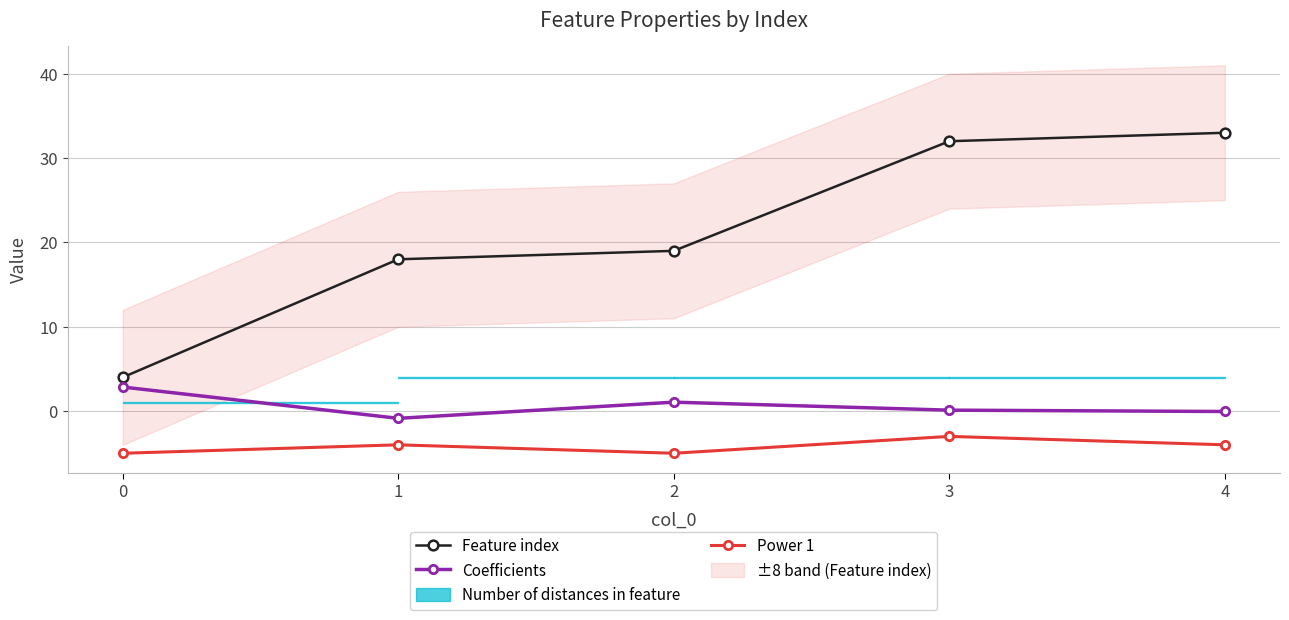

True or false: Power 1 and Feature index intersect in this chart.

False